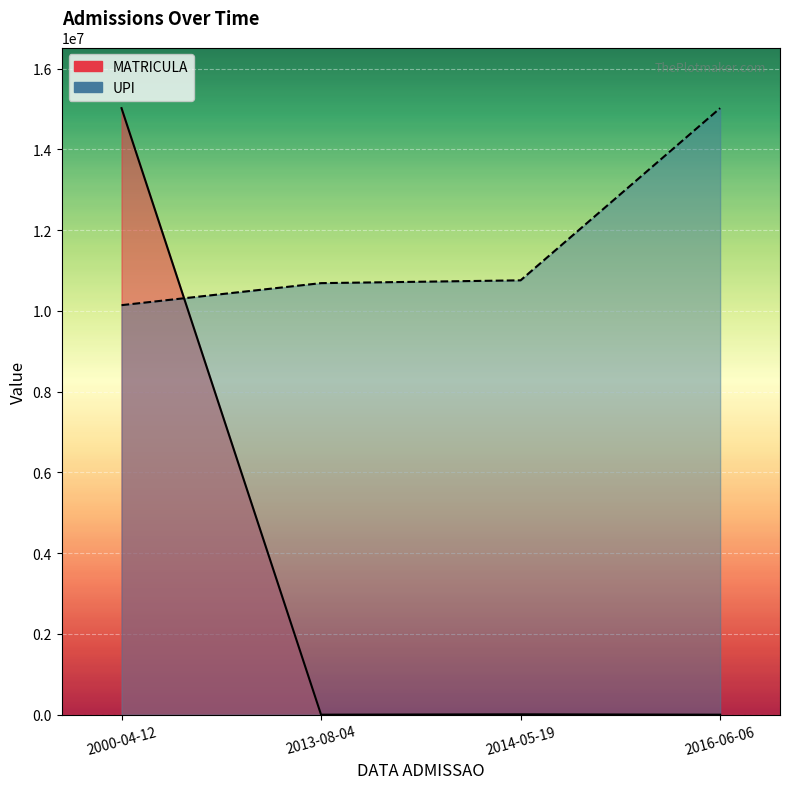

Read the MATRICULA value at 2016-06-06, to the nearest 10.

80